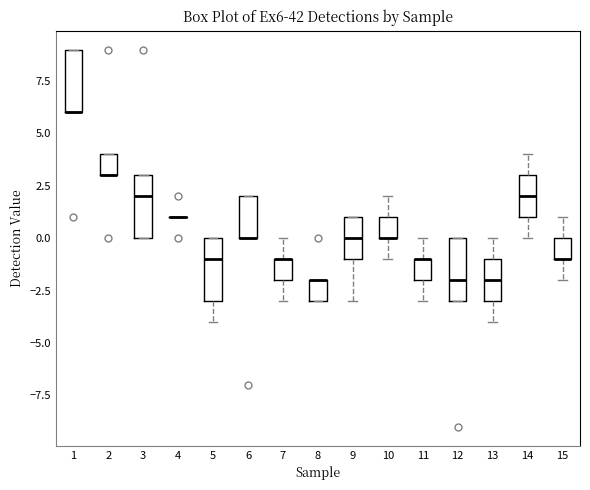

Reading left to right, read every box against the y-axis: the position of its median line, the range the box covers, and the ends of its whiskers. The values are not printed on the chart, so give them approximately, as read against the axis.

1: median 6 (drawn on the box's lower edge), box 6 to 9, whiskers 6 to 9
2: median 3 (drawn on the box's lower edge), box 3 to 4, whiskers 3 to 4
3: median 2, box 0 to 3, whiskers 0 to 3
4: box collapsed to a line at 1, whiskers 1 to 1
5: median -1, box -3 to 0, whiskers -4 to 0
6: median 0 (drawn on the box's lower edge), box 0 to 2, whiskers 0 to 2
7: median -1 (drawn on the box's upper edge), box -2 to -1, whiskers -3 to 0
8: median -2 (drawn on the box's upper edge), box -3 to -2, whiskers -3 to -2
9: median 0, box -1 to 1, whiskers -3 to 1
10: median 0 (drawn on the box's lower edge), box 0 to 1, whiskers -1 to 2
11: median -1 (drawn on the box's upper edge), box -2 to -1, whiskers -3 to 0
12: median -2, box -3 to 0, whiskers -3 to 0
13: median -2, box -3 to -1, whiskers -4 to 0
14: median 2, box 1 to 3, whiskers 0 to 4
15: median -1 (drawn on the box's lower edge), box -1 to 0, whiskers -2 to 1